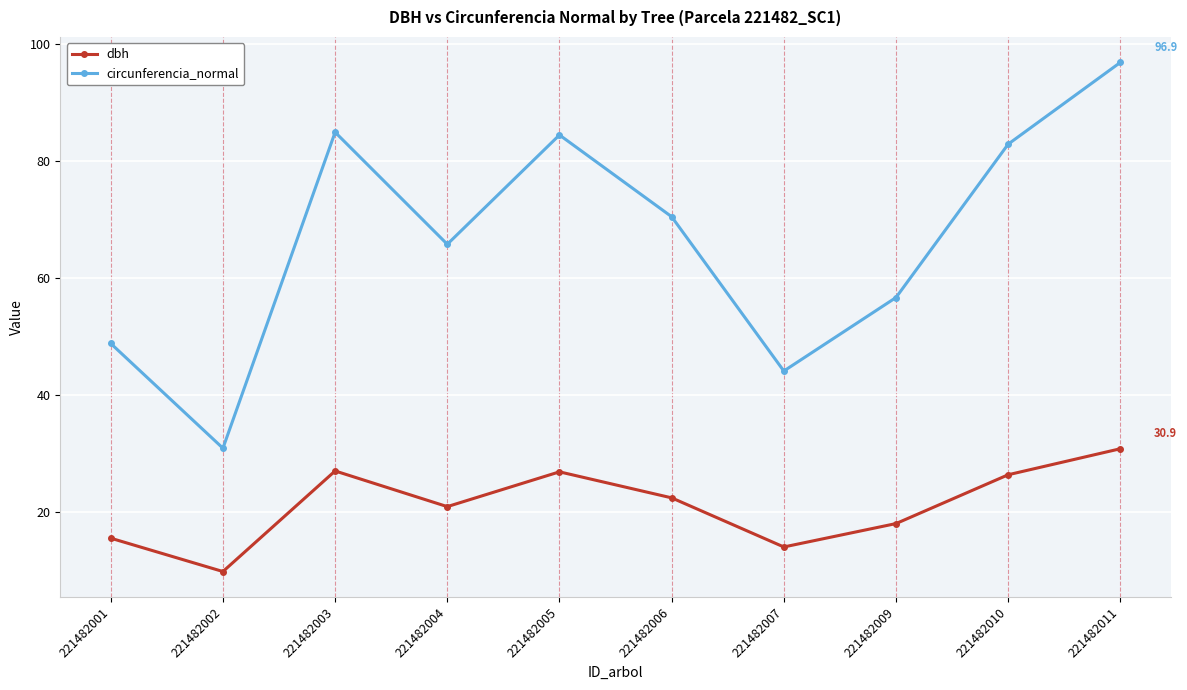

At how many categories does at least one series exceed 34?

9